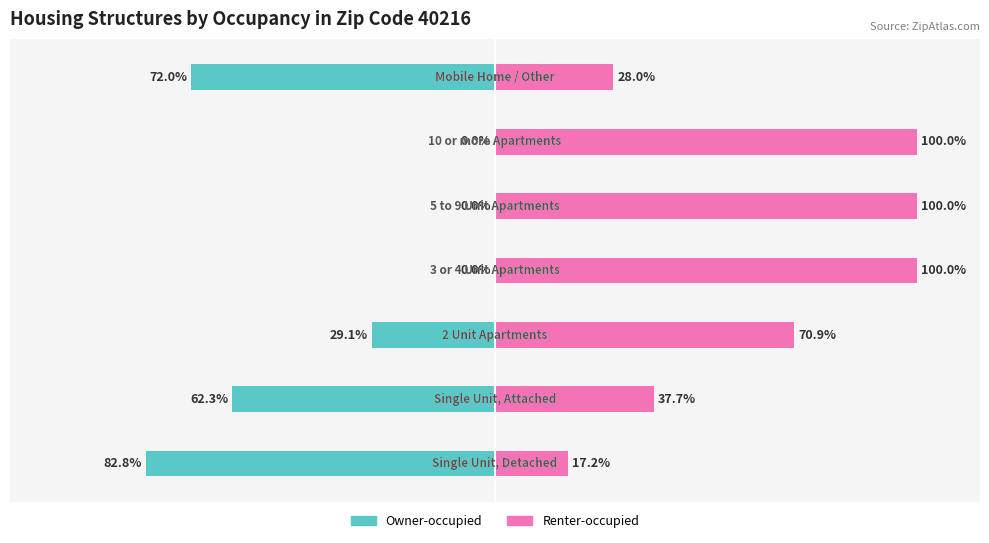

The Owner-occupied series shows -53.9 at 0. True or false?

False